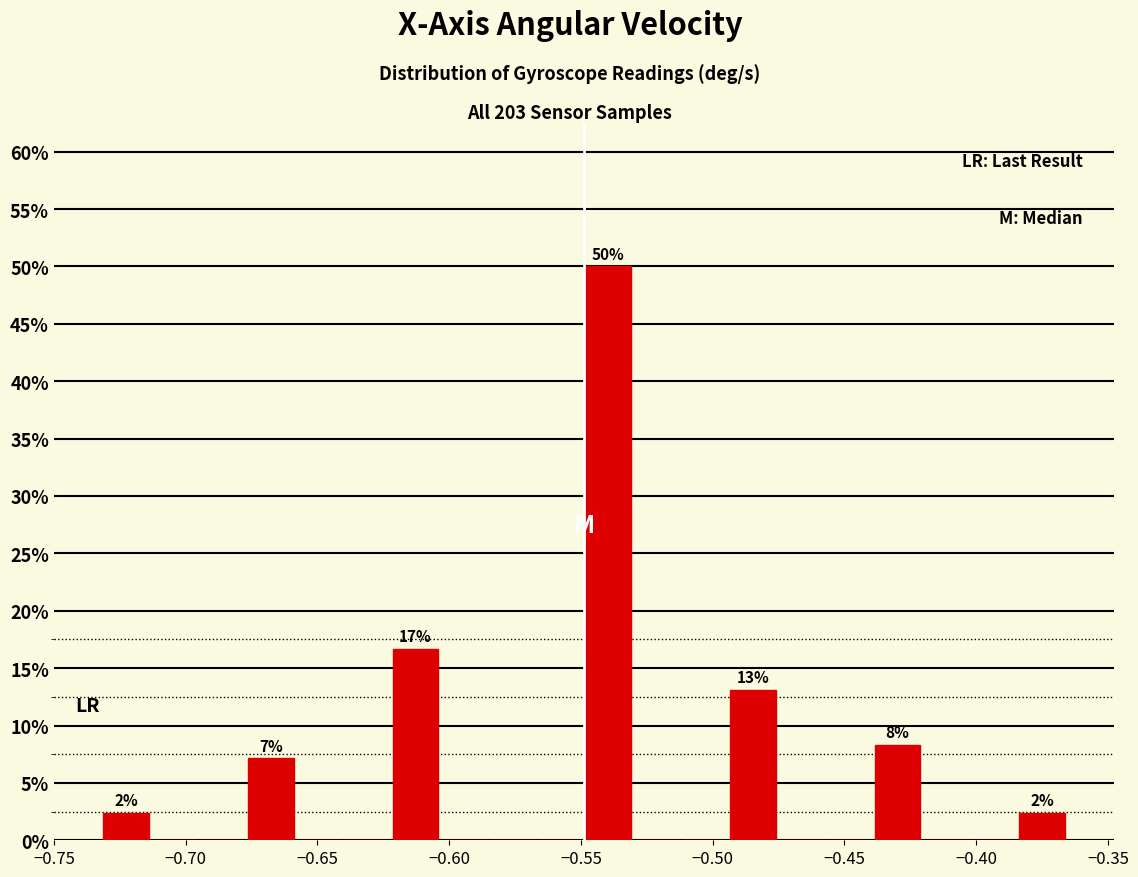

Around what value on the x-axis is the tallest bar? Give the approximate position of its centre, as read against the axis.

-0.540